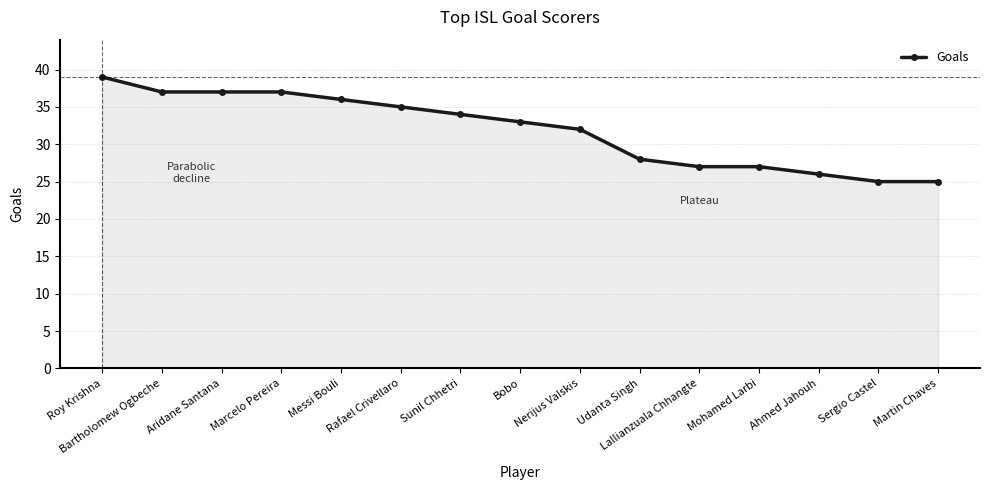

What is the label of the 2nd point from the left?

Bartholomew Ogbeche